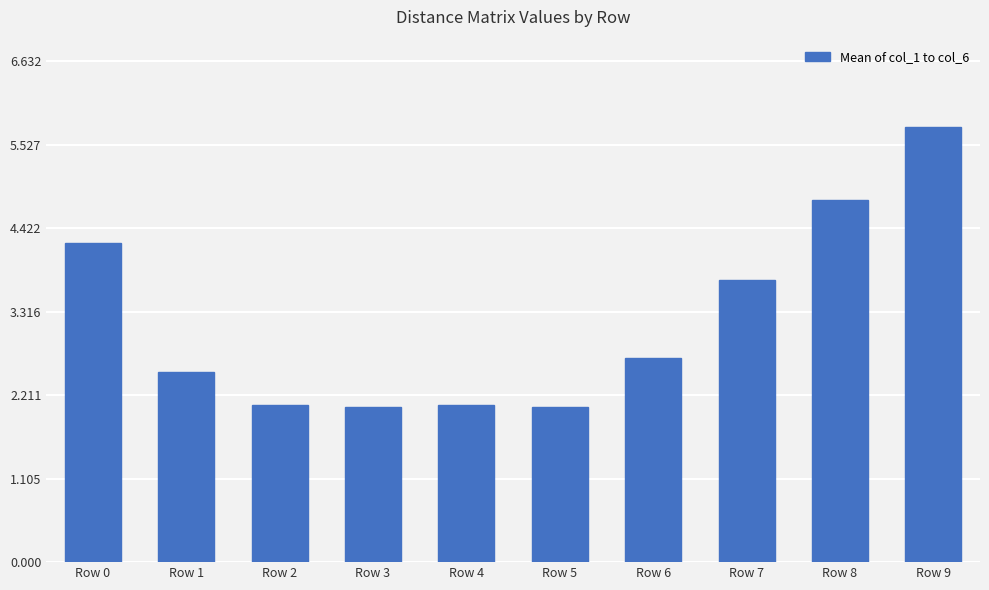

Approximately how many times larger is the value at Row 5 compared to Row 8?

0.4